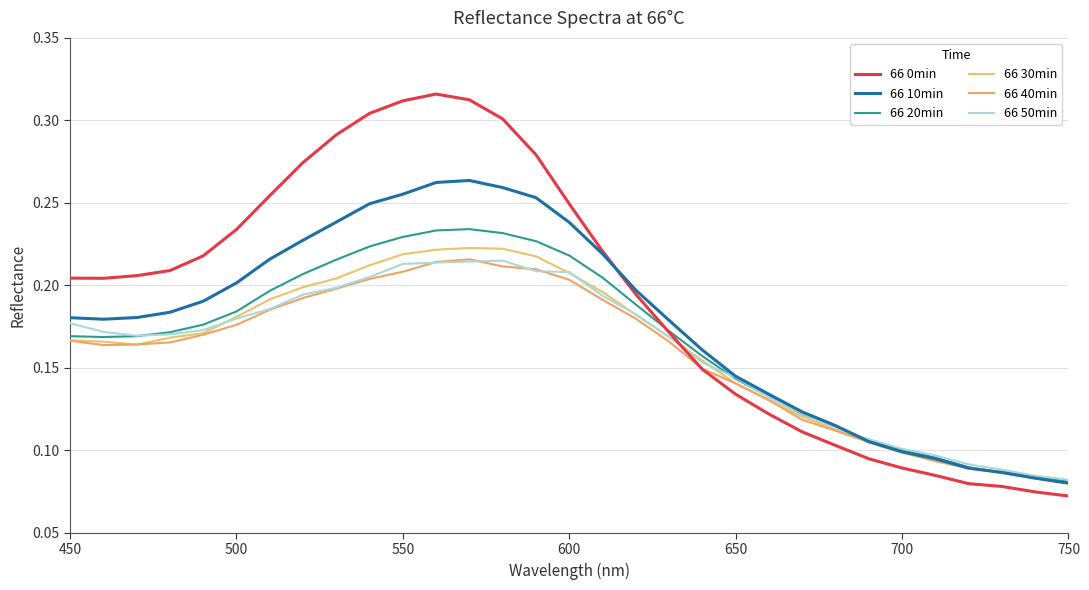

Count the 66 50min values in the range 0 to 1.

31